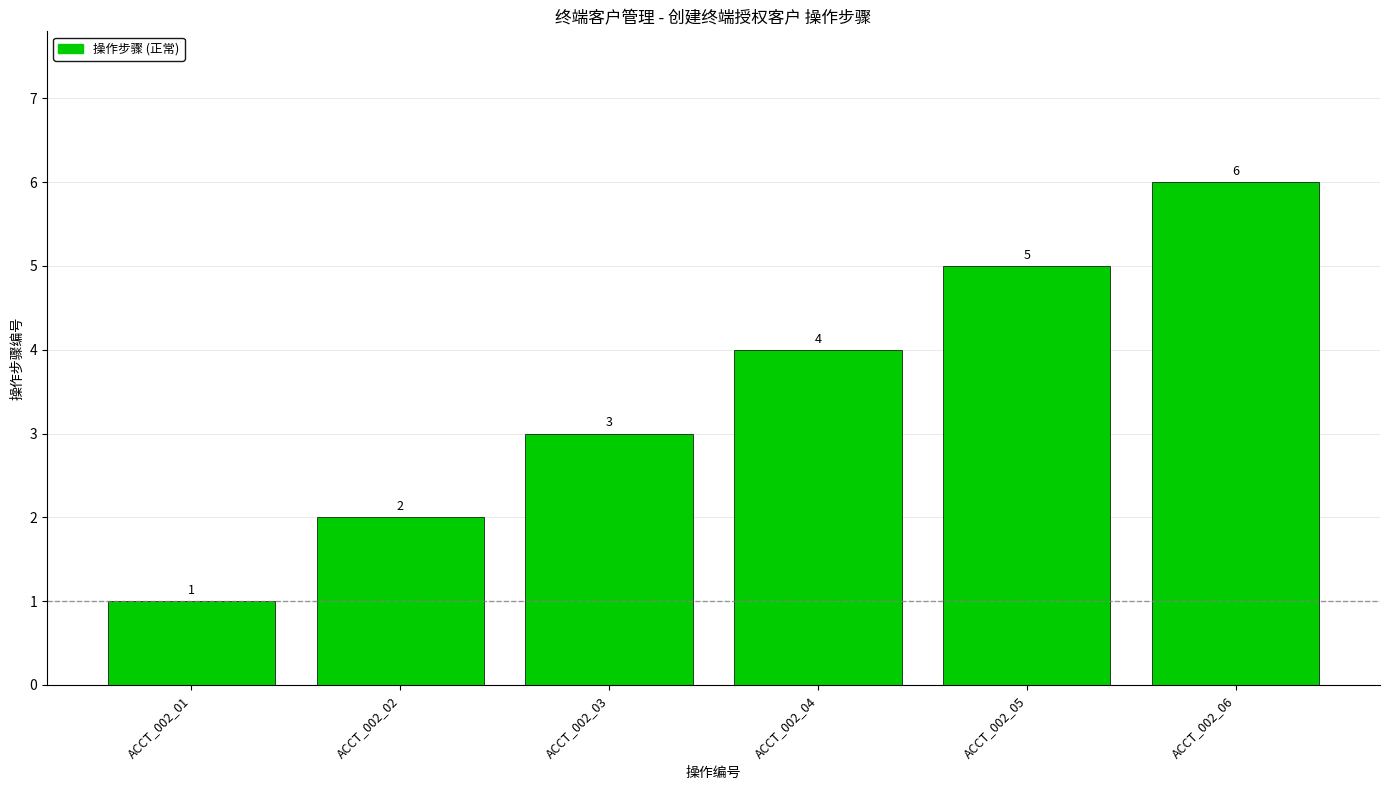

Reading right to left, extract all data points from this chart.

6	5	4	3	2	1